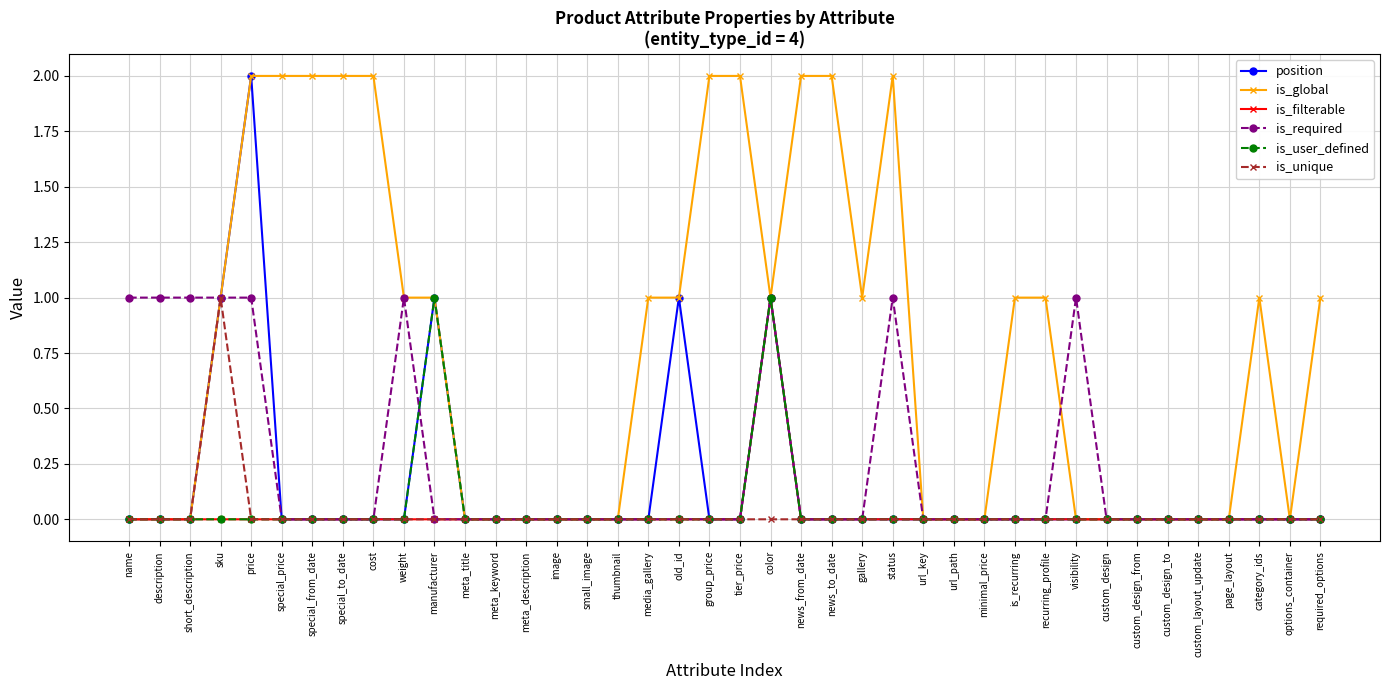

What position from the left is minimal_price?

29